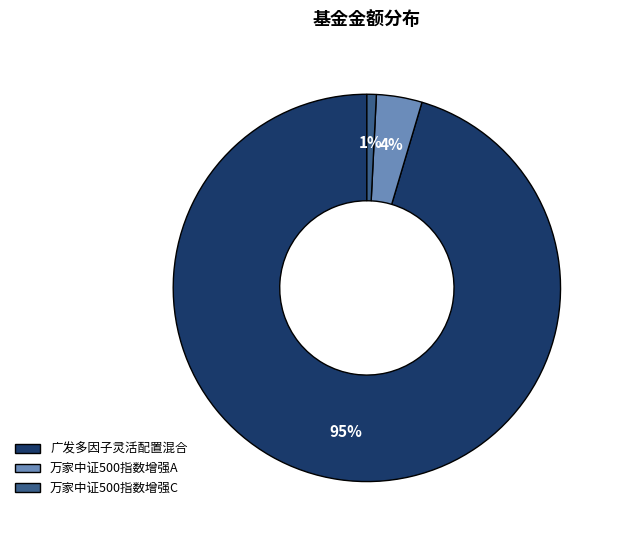

The 万家中证500指数增强C slice represents 1% of the pie. True or false?

True